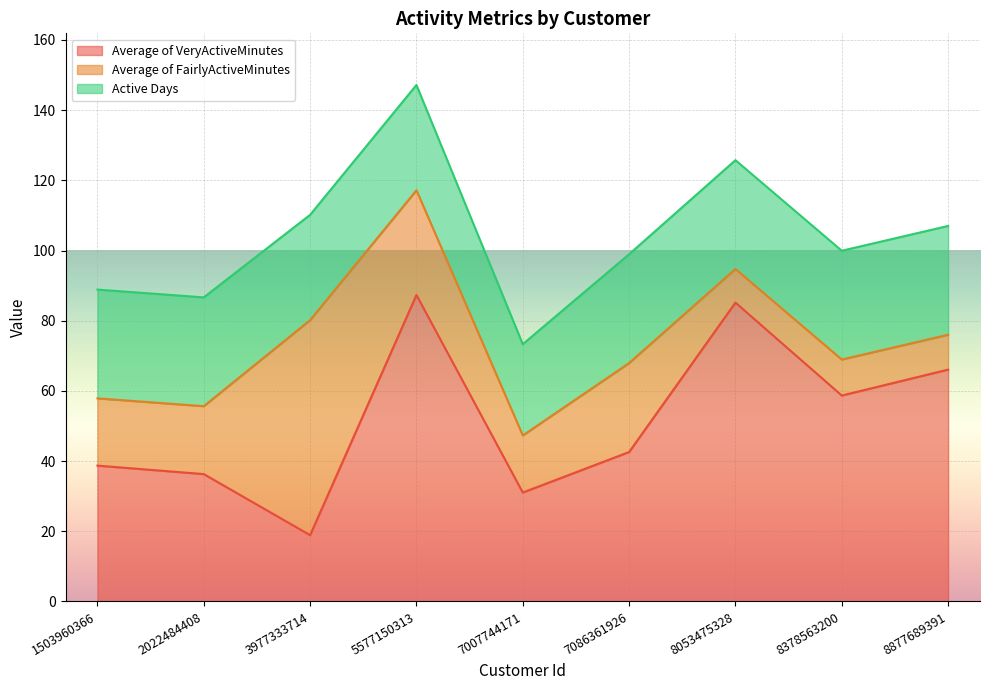

What is the sum of the Active Days values at 8378563200 and 1503960366?

62.0